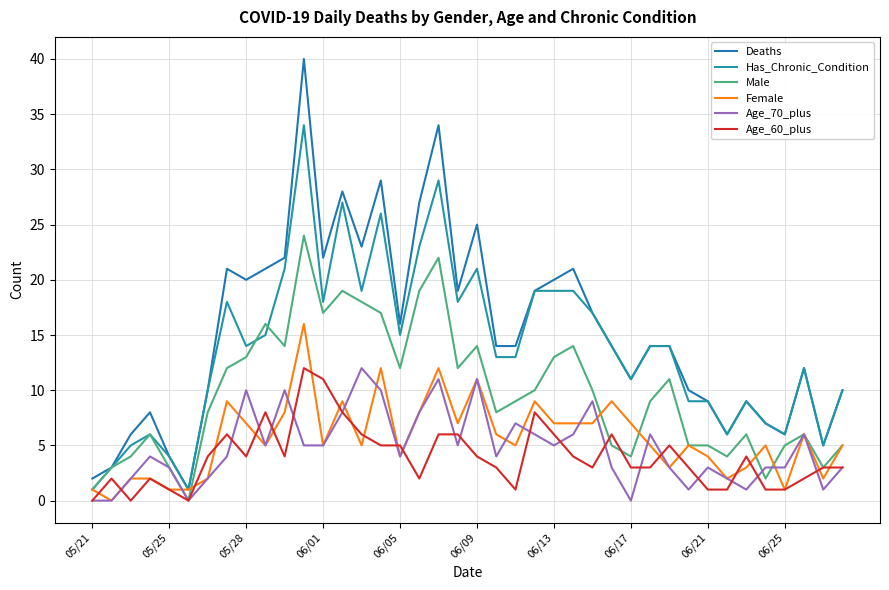

Is this an area chart (filled region under the line)?

No